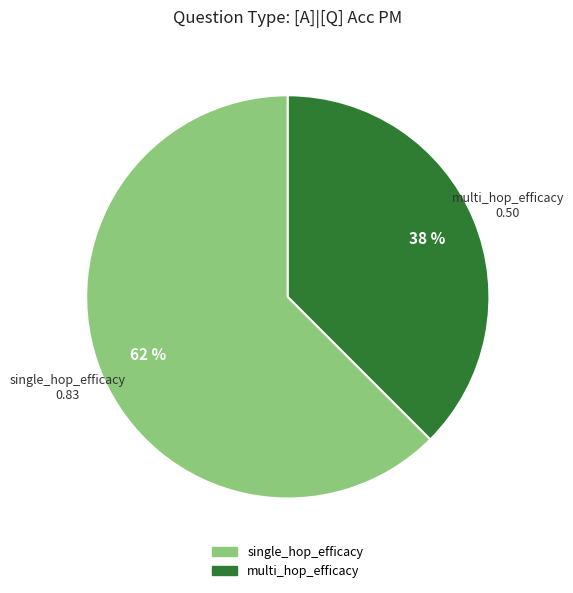

What percentage is the single_hop_efficacy slice, to the nearest percent?

63%